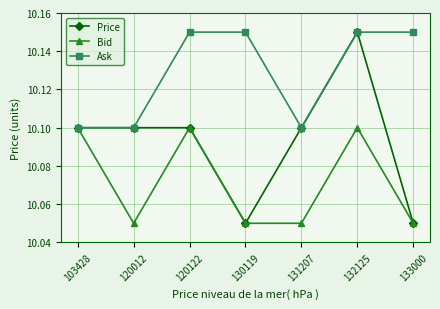

List the series in order of their overall mean, highest first.

Ask, Price, Bid